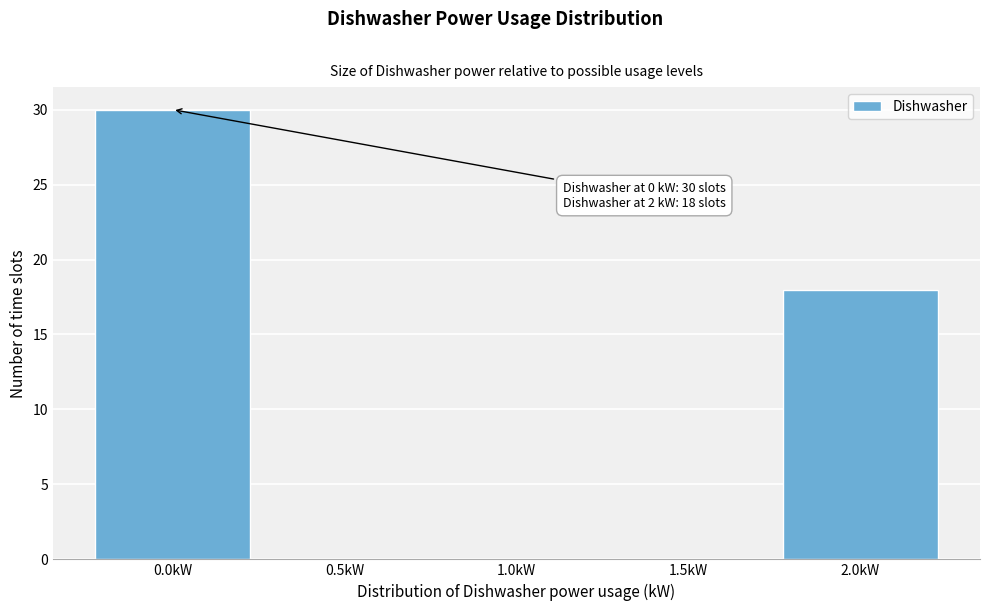

Reading left to right, list all the values displayed in this chart.

0.0kW=30	0.5kW=0	1.0kW=0	1.5kW=0	2.0kW=18